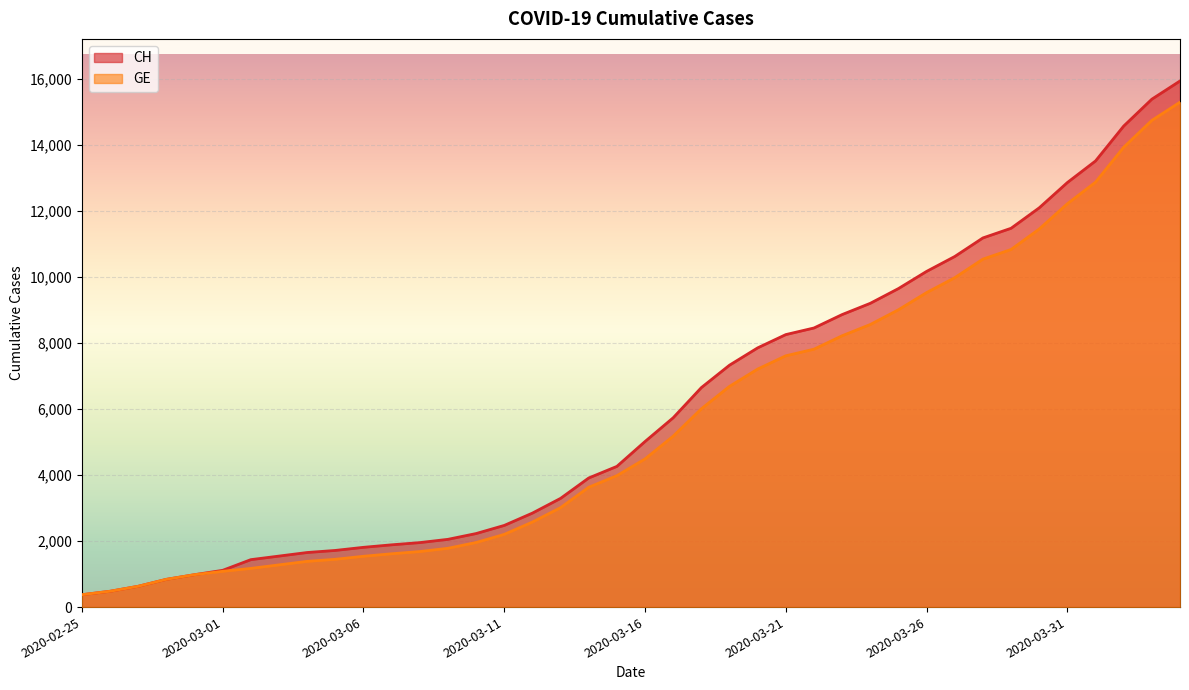

Which category has the highest value across all series?

2020-04-04